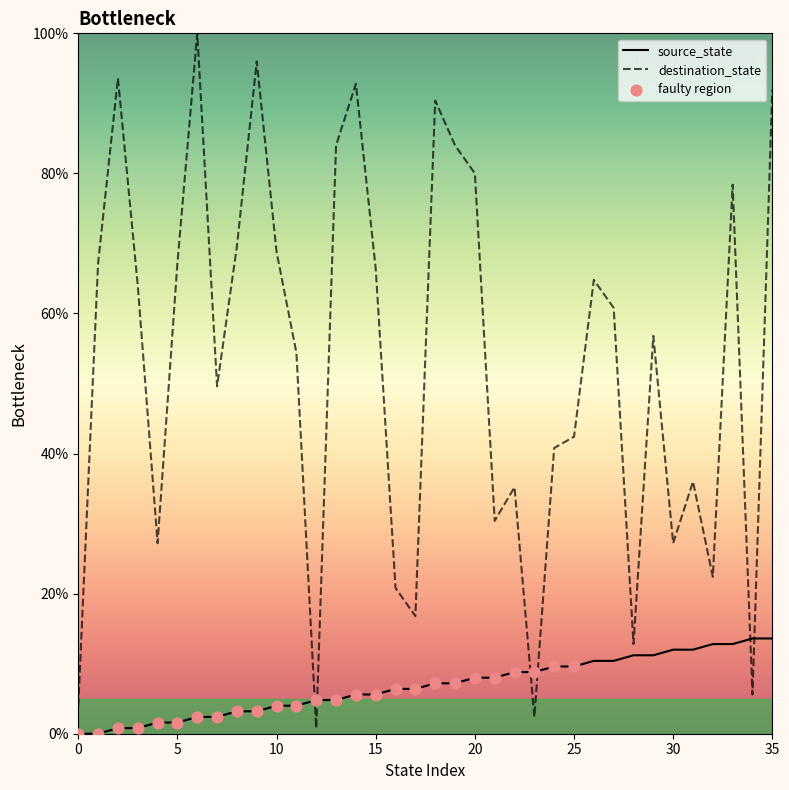

At which category is the sum across all series the highest?

35